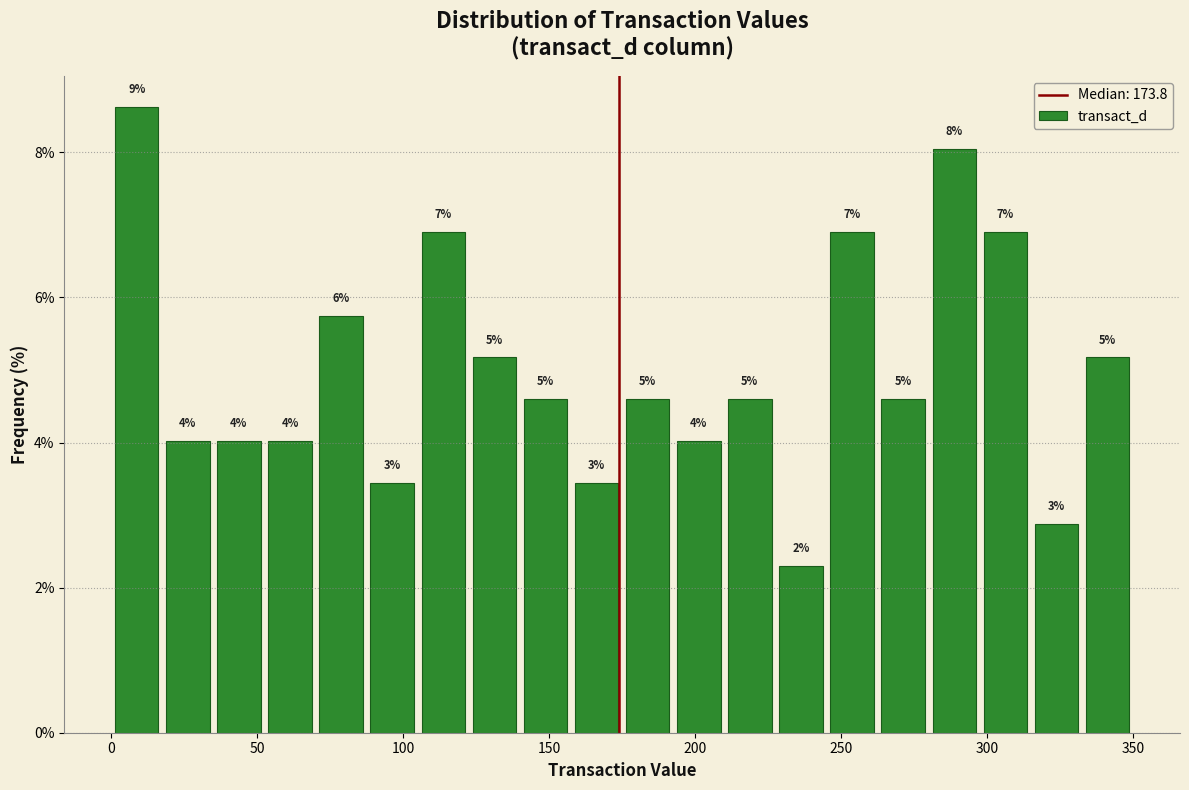

Read against the x-axis, roughly where is the centre of the tallest bar?

10